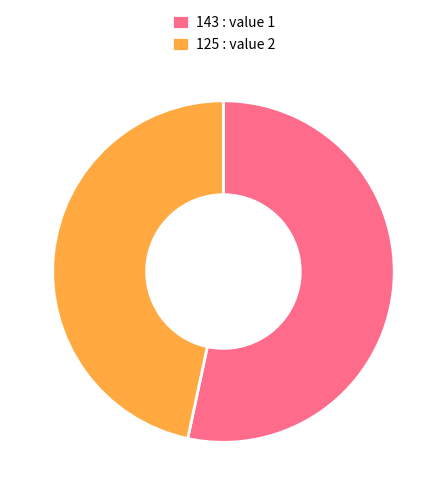

Rank the categories by value from lowest to highest.

125 : value 2, 143 : value 1